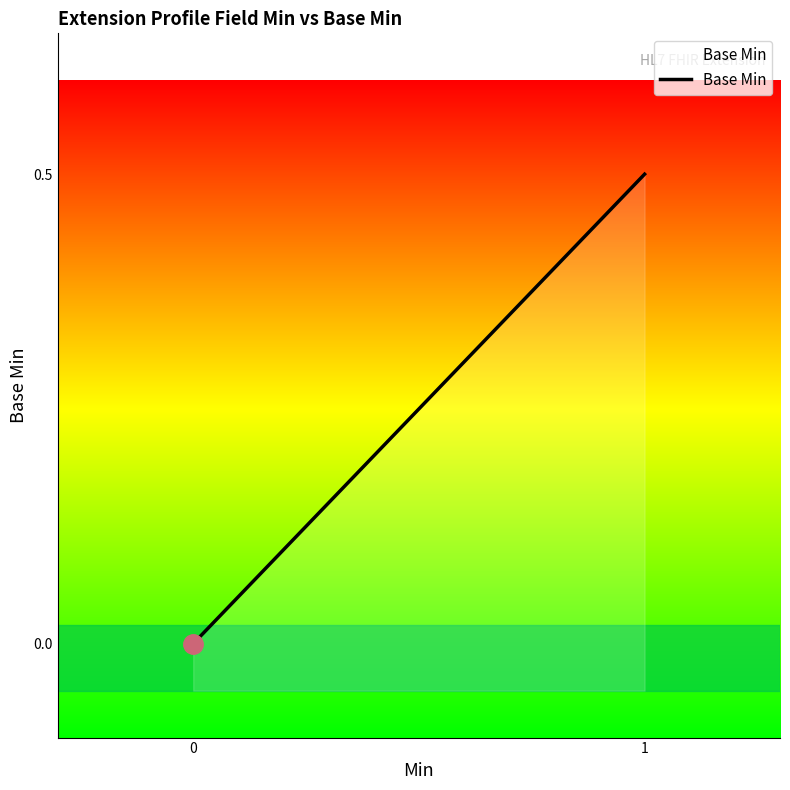

Count the number of categories in the chart.

2